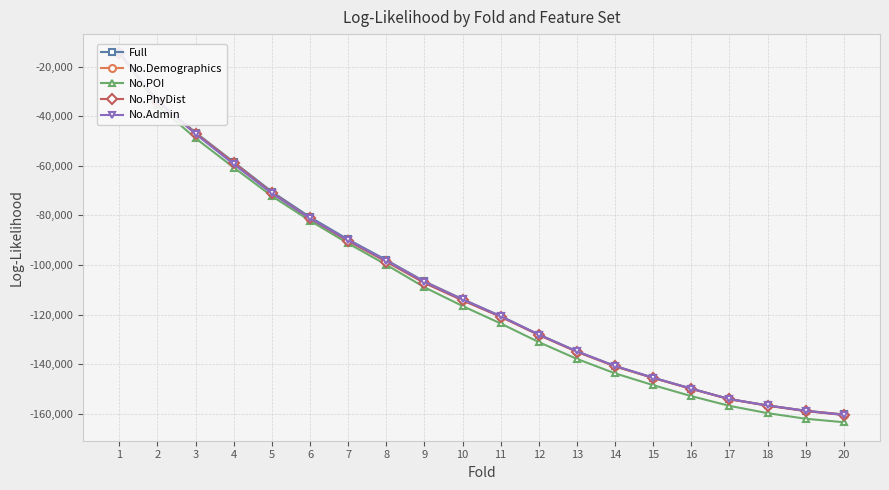

What is the average value of the No.Admin series?

-108271.3